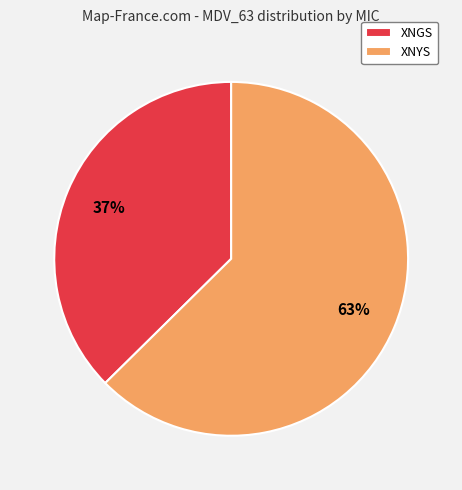

To the nearest percent, what is the average slice percentage?

50%